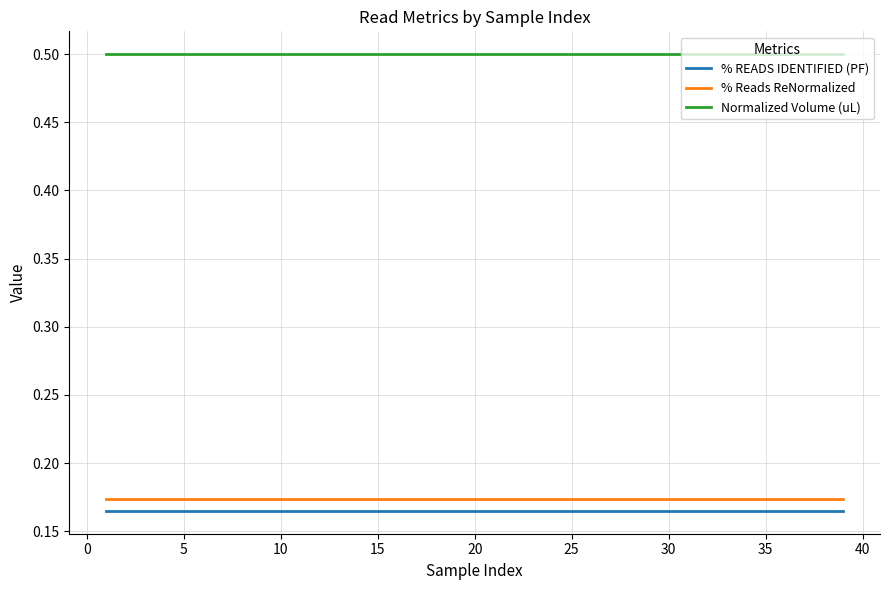

How many series are shown in this chart?

3